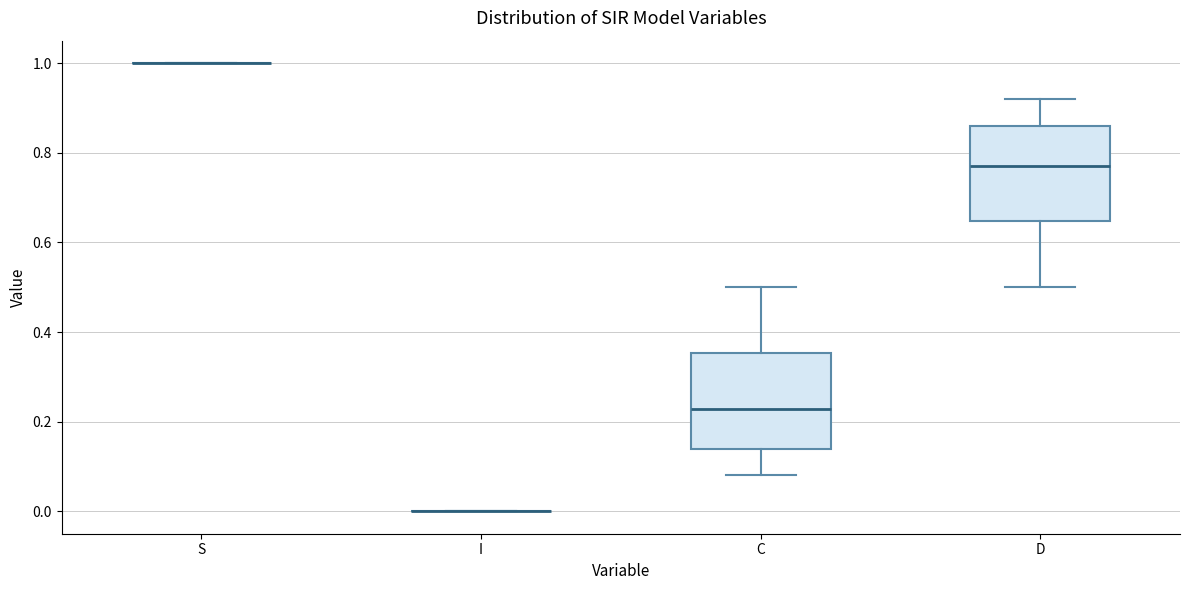

Where does the median line of the box for D sit on the y-axis? The values are not printed on the chart, so give them approximately, as read against the axis.

0.78